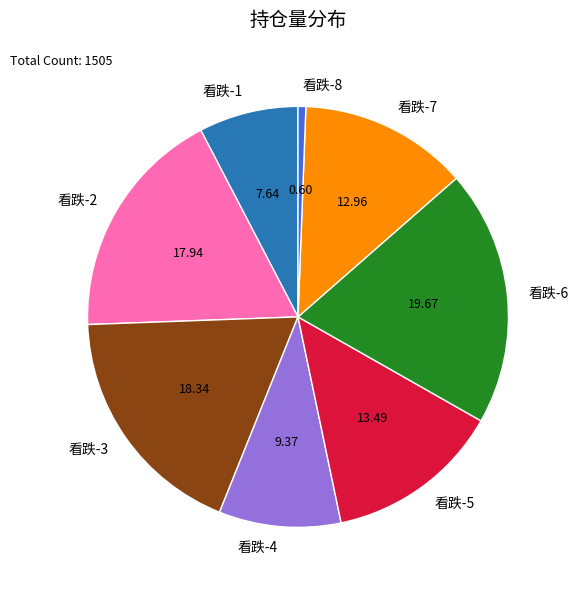

What is the ratio of the value at 看跌-1 to the value at 看跌-6?

0.4